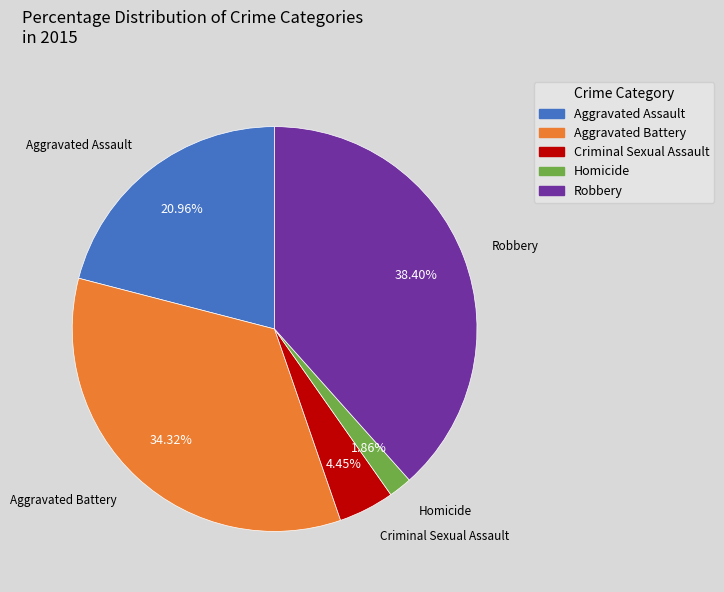

The Criminal Sexual Assault slice represents 4% of the pie. True or false?

True